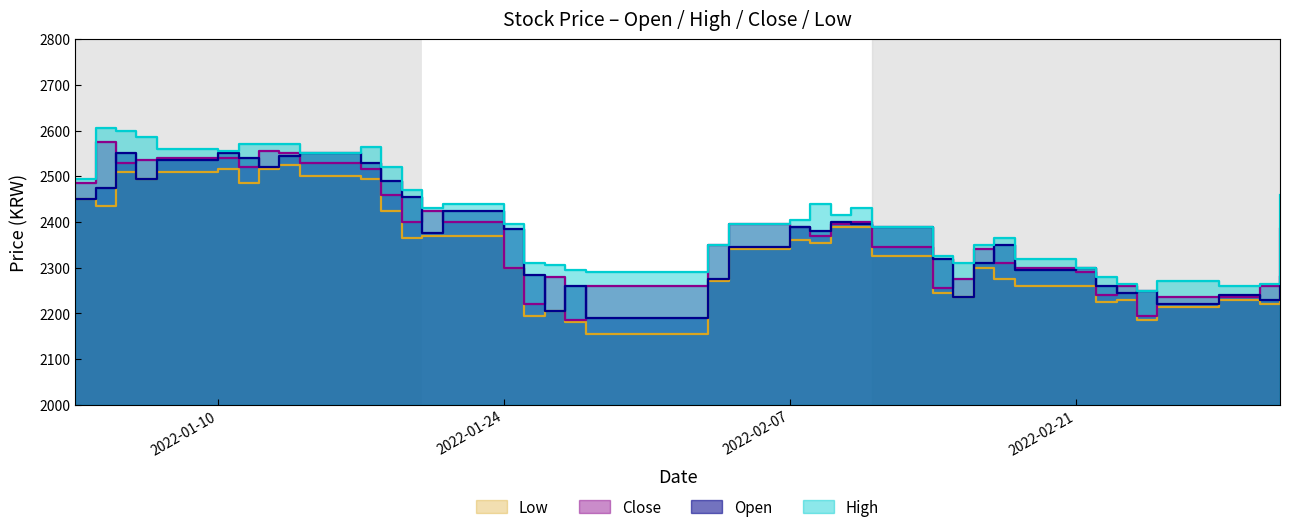

Which series has the largest total across all categories?

High